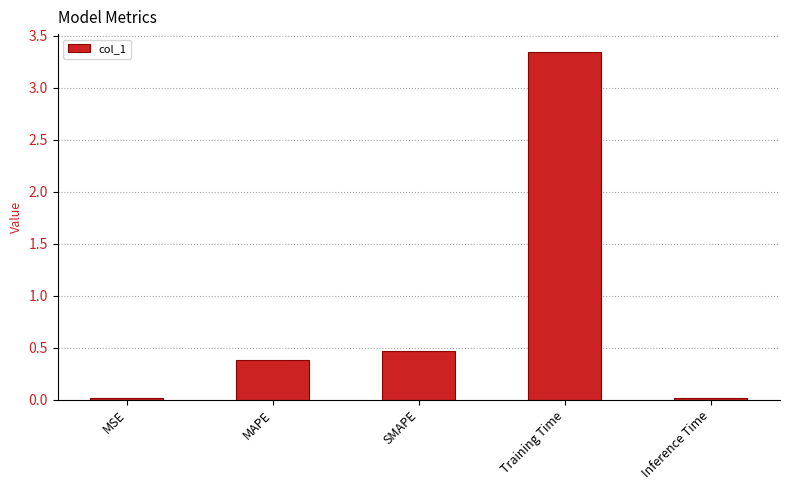

The chart shows a value of 5.8 at Training Time. True or false?

False